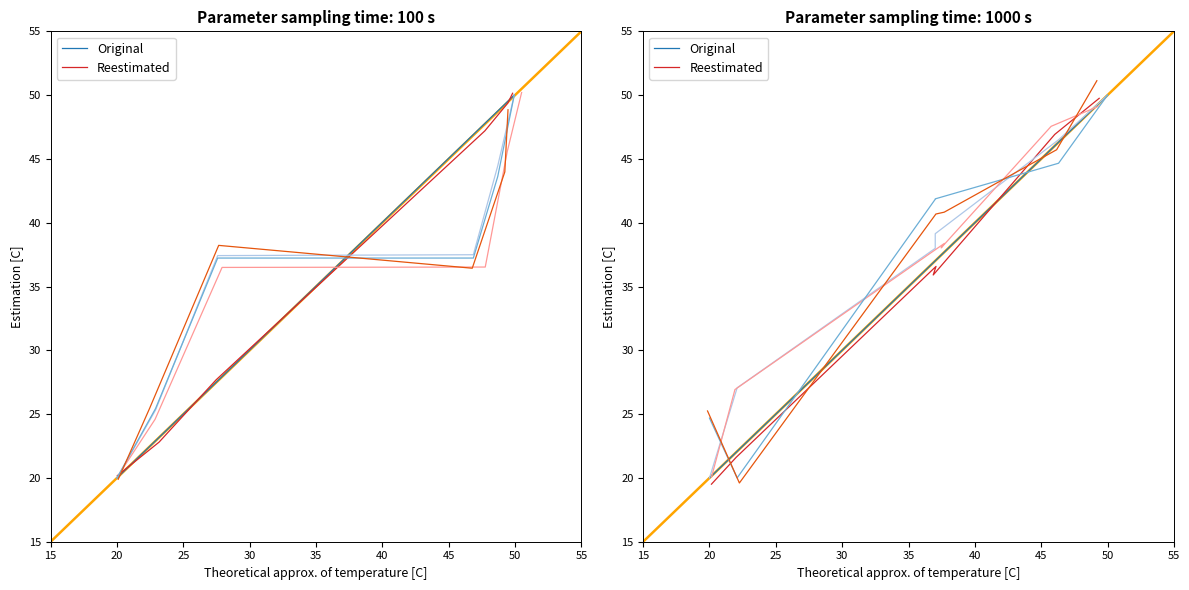

Reading right to left, transcribe all the data shown in this chart.

Original: 20.0	22.1	37.0	37.0	46.3	50.0
Reestimated: 19.5	21.6	36.6	35.9	46.9	49.8